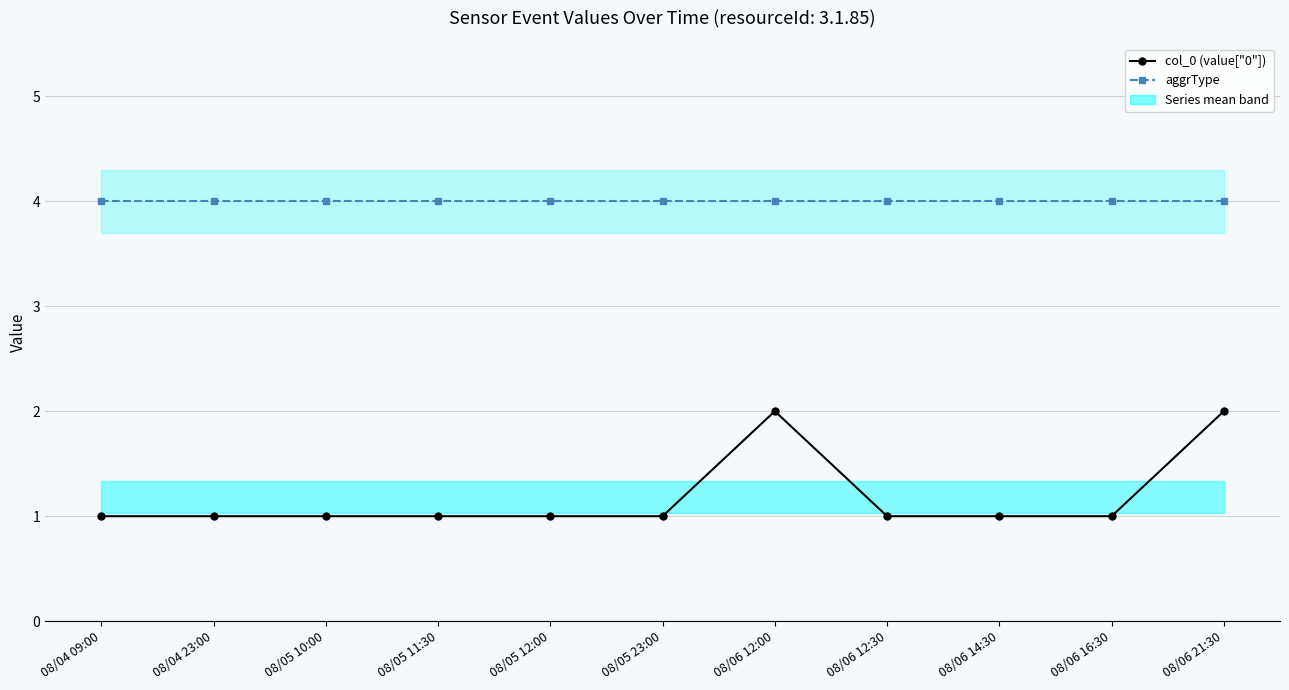

True or false: aggrType has more than 2 interior local peaks.

False